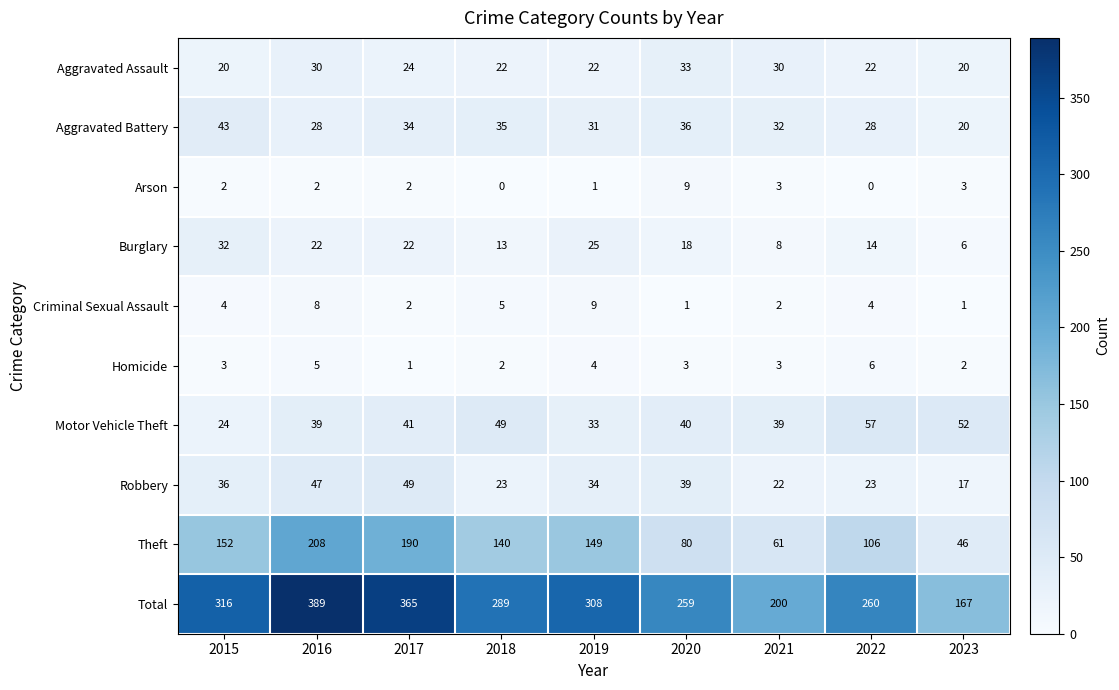

Rank the categories by Total value from highest to lowest.

2016, 2017, 2015, 2019, 2018, 2022, 2020, 2021, 2023